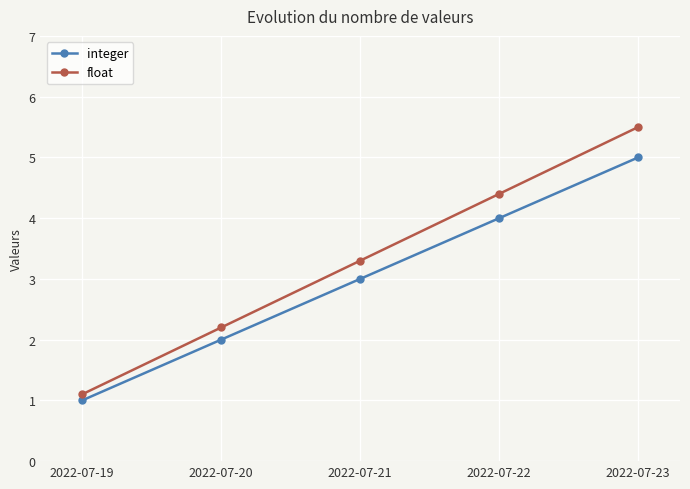

Which series changed the most between 2022-07-21 and 2022-07-22?

float